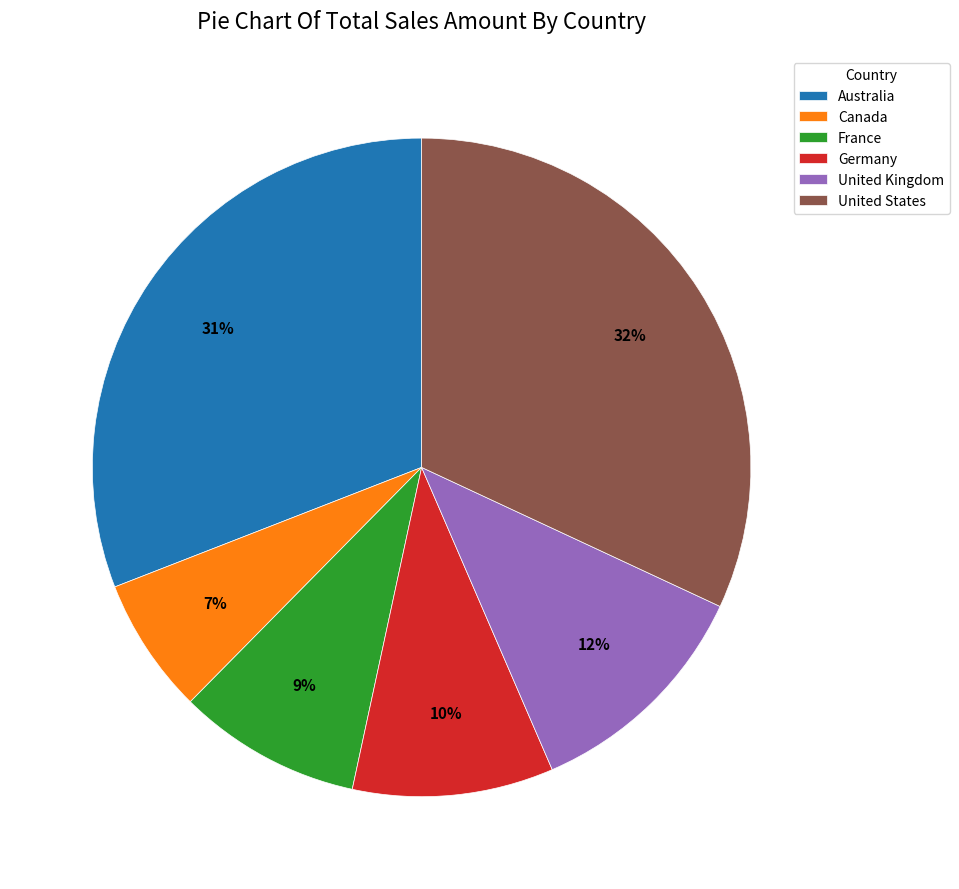

To the nearest percent, what is the difference between the United States and United Kingdom slice percentages?

20%